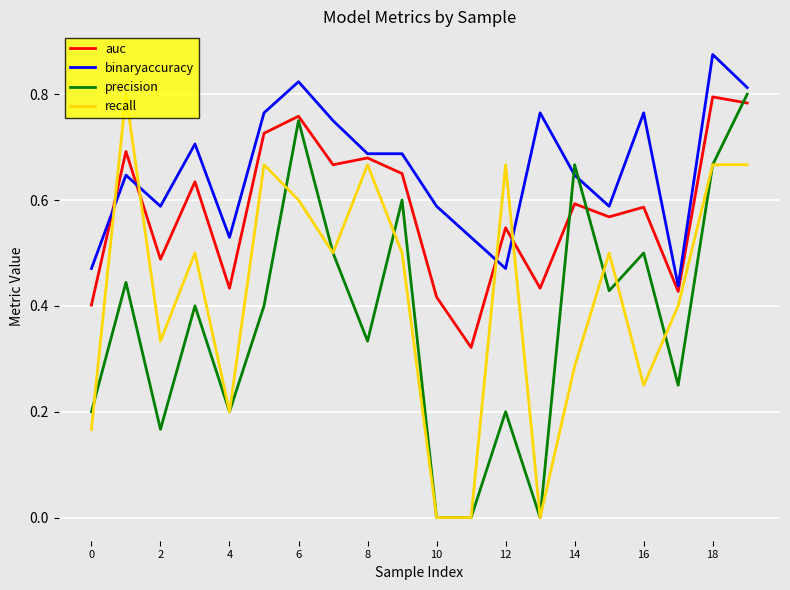

Rank the series by their average value, from highest to lowest.

binaryaccuracy, auc, recall, precision